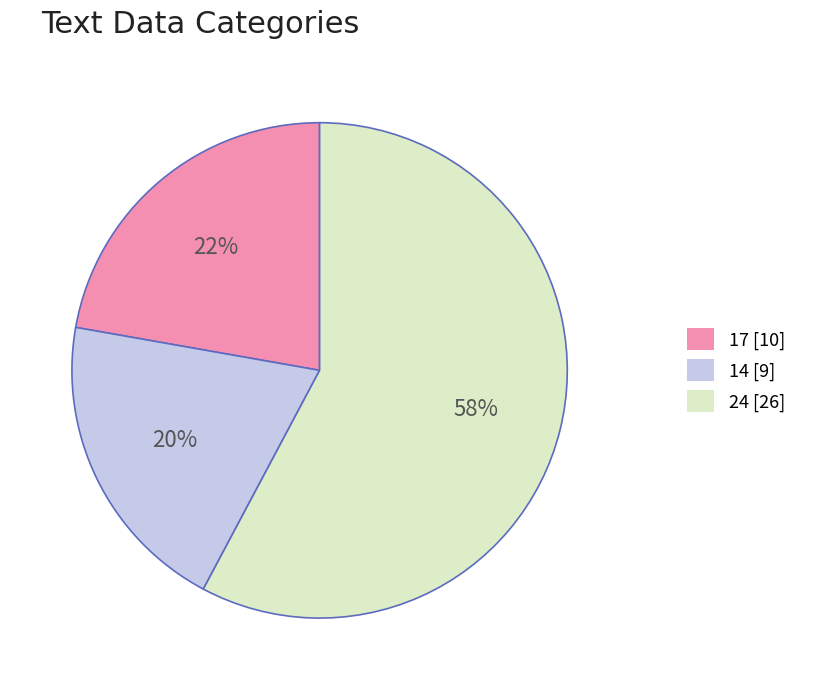

How many segments does this pie chart have?

3